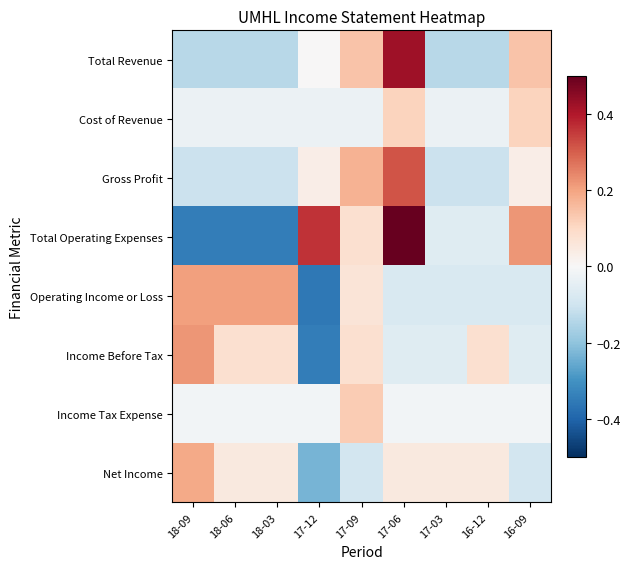

At which category does the chart reach its peak across all series?

17-06